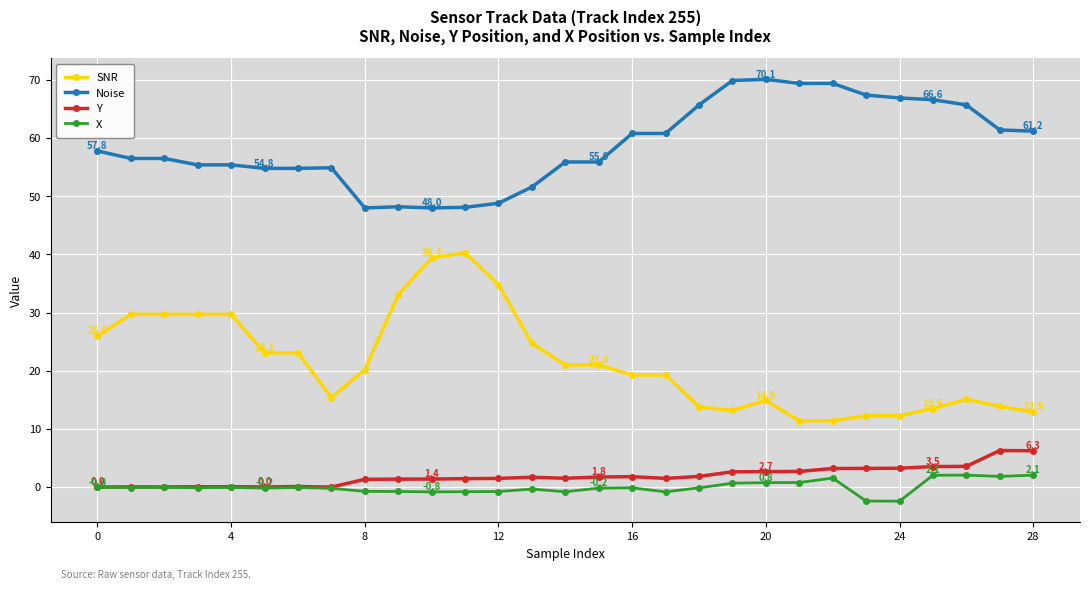

True or false: Y and SNR cross at least once.

False